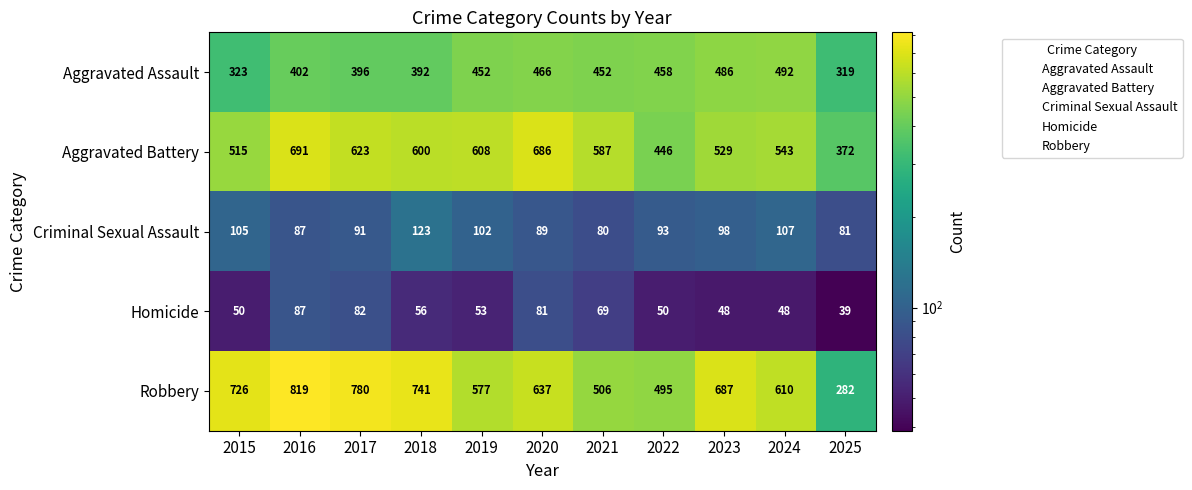

What is the maximum value for Aggravated Battery?

691